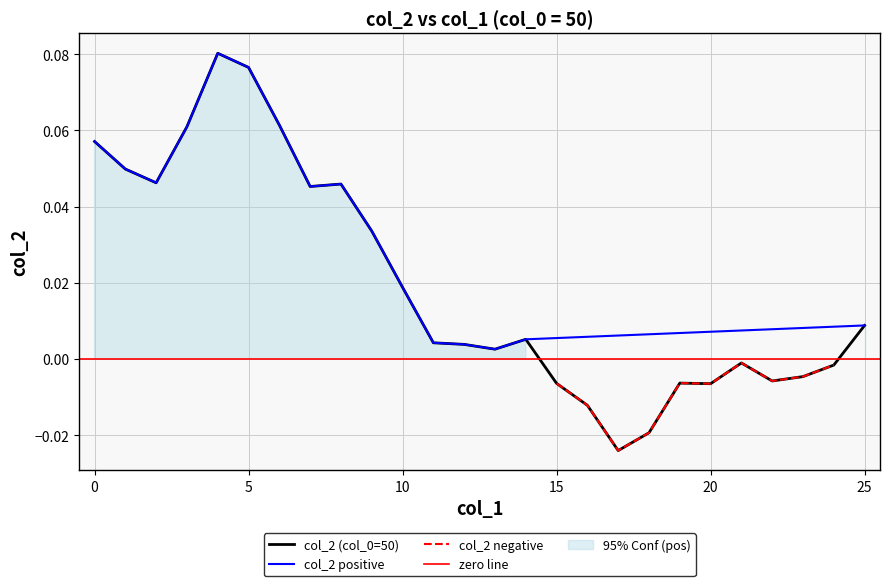

How many positive values are there?

16